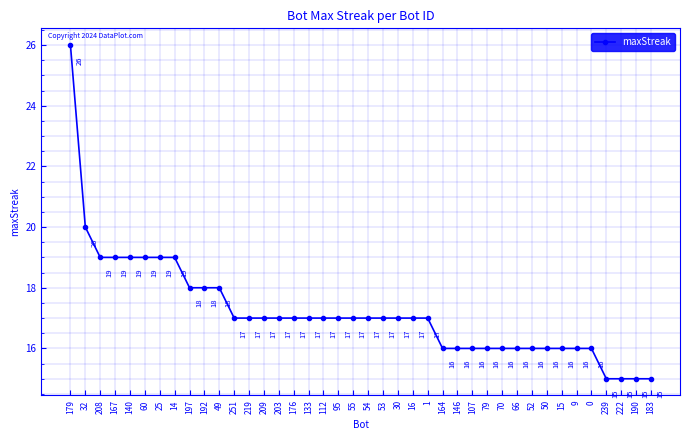

Between 190 and 203, which is larger?

203